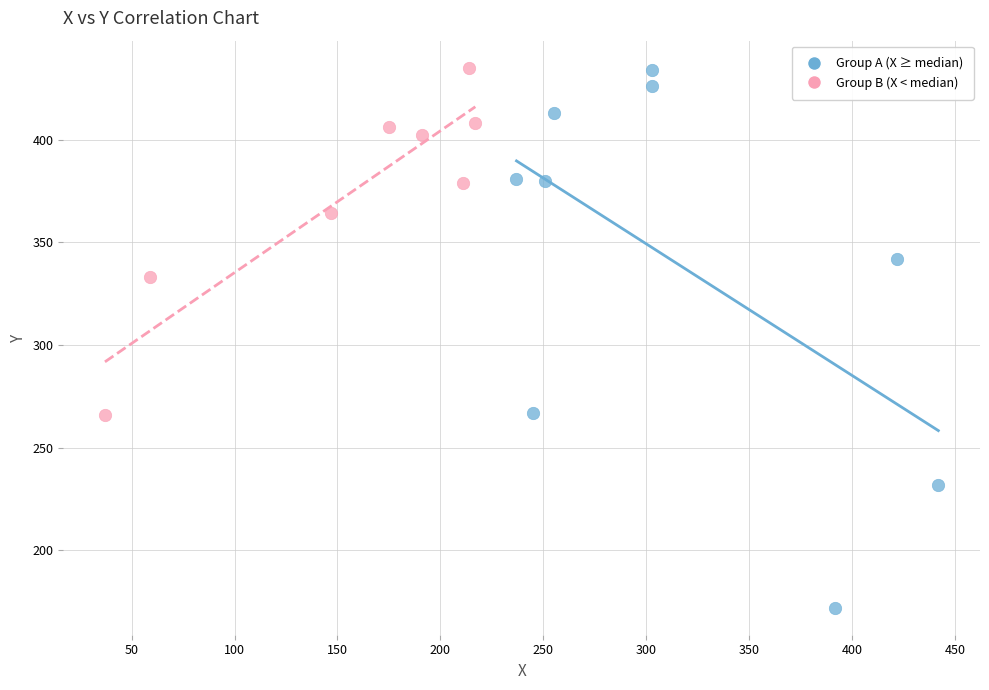

Which series has the widest spread of Y values?

Group A (X ≥ median)